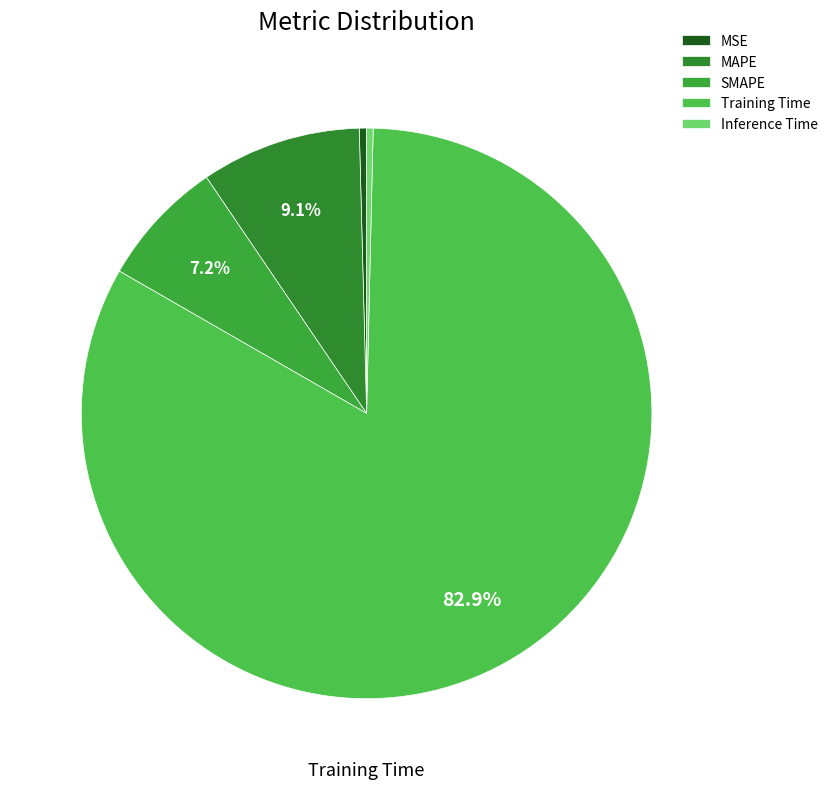

To the nearest percent, what percentage of the pie is Training Time?

83%